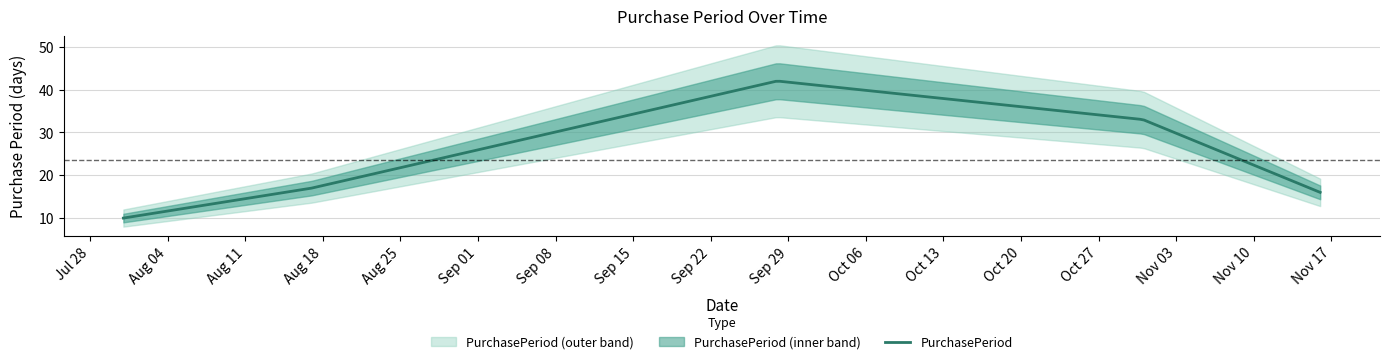

Rank the categories by value from highest to lowest.

2015-09-28, 2015-10-31, 2015-08-17, 2015-11-16, 2015-07-31